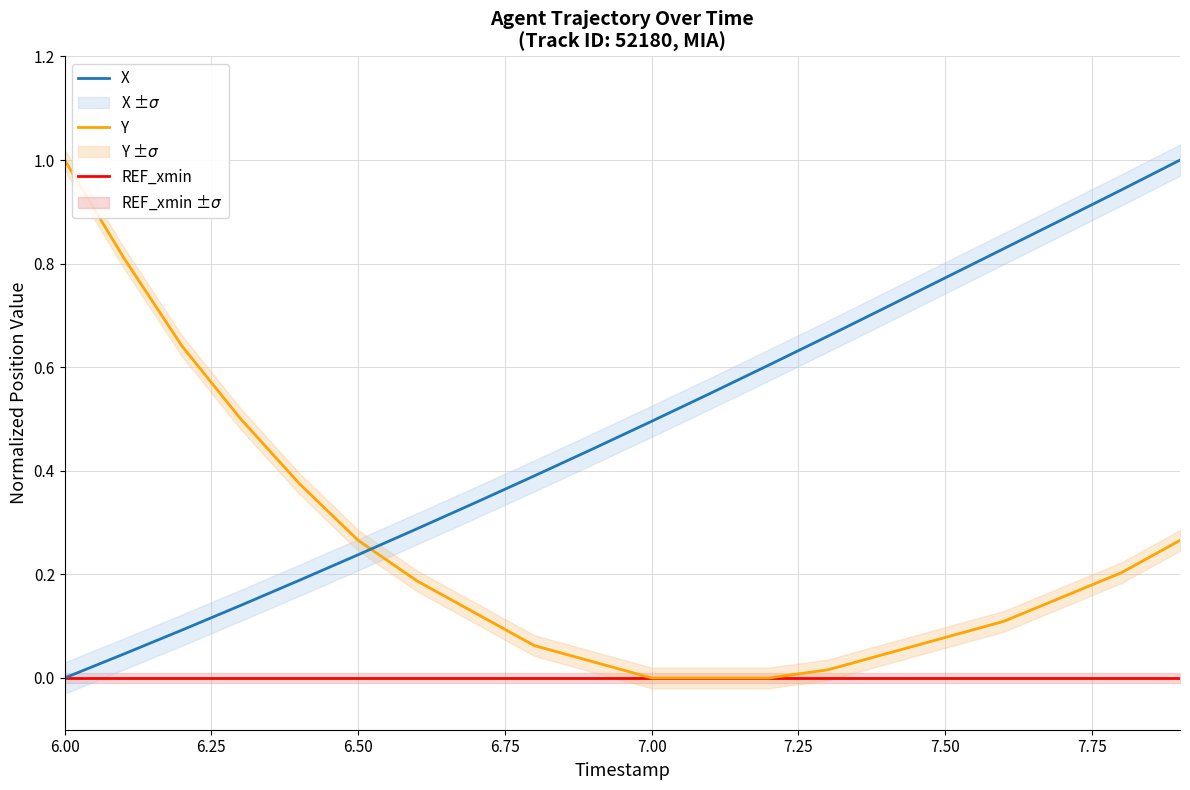

What is the greatest value displayed?

1.0